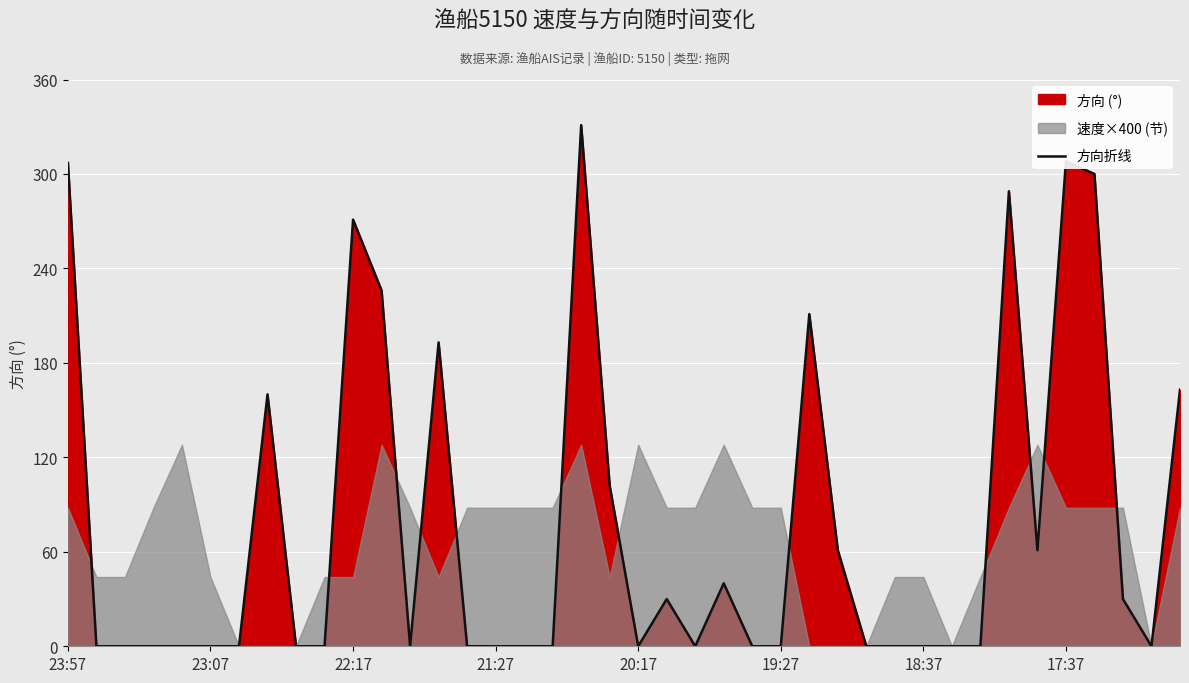

Is it true that the value at 21 is 21?

False